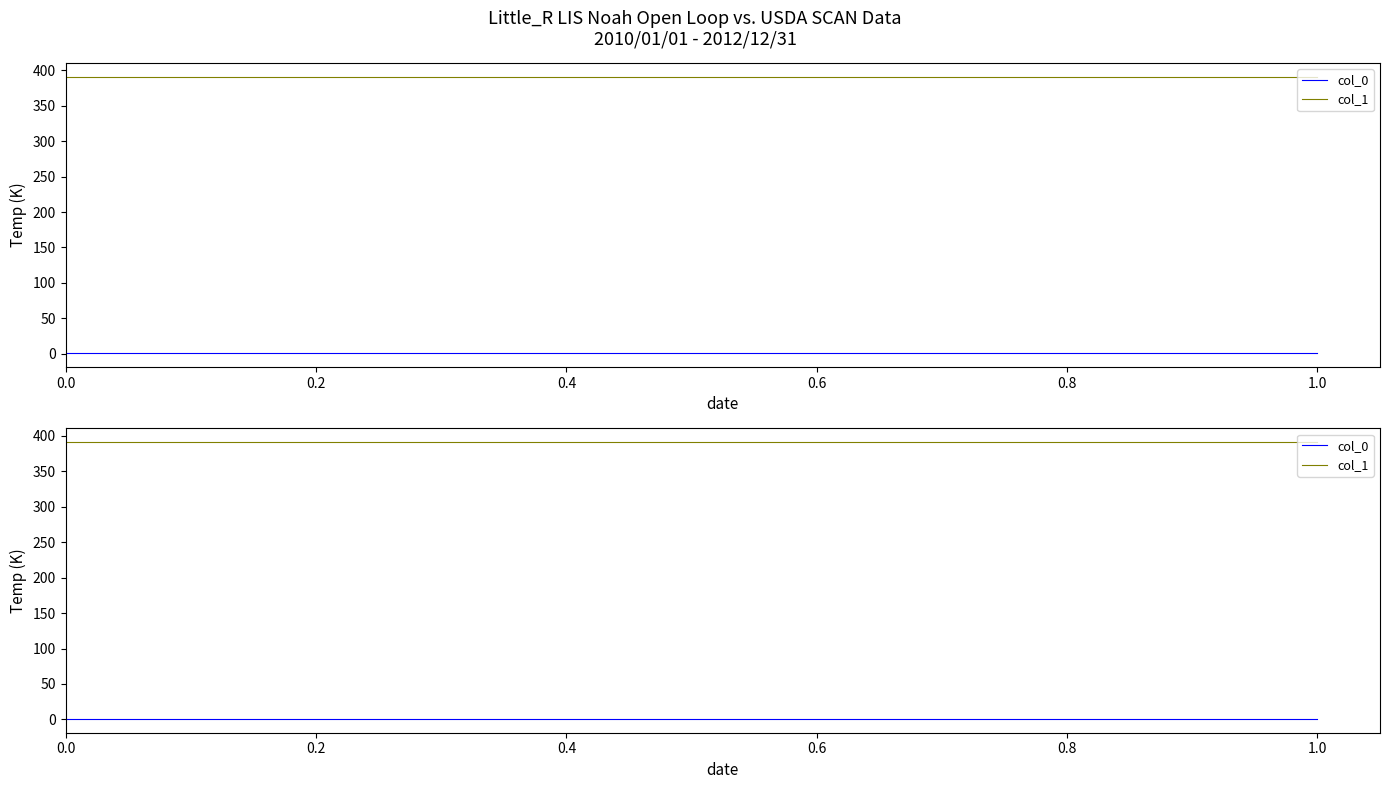

True or false: col_1 and col_0 intersect in this chart.

False